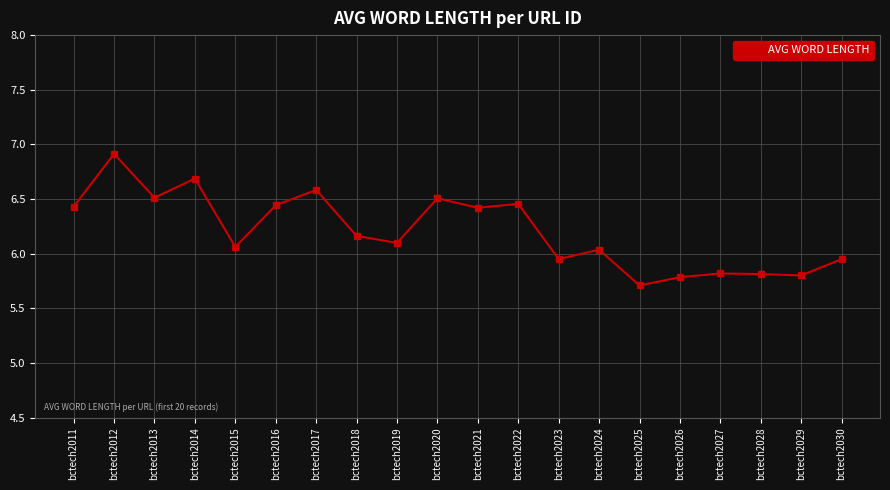

Where is the first local minimum?

bctech2013